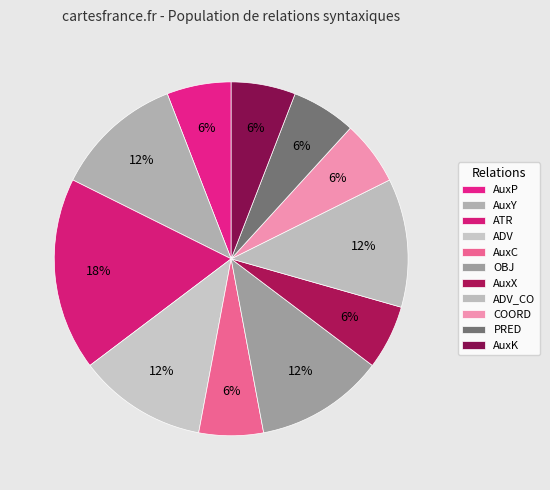

Does any single category account for the majority?

No